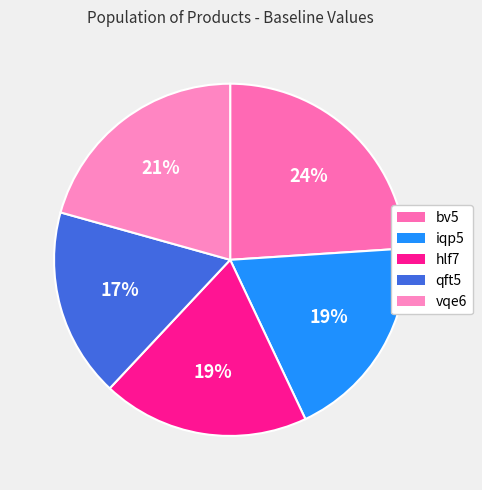

Rank the categories by value from lowest to highest.

qft5, iqp5, hlf7, vqe6, bv5